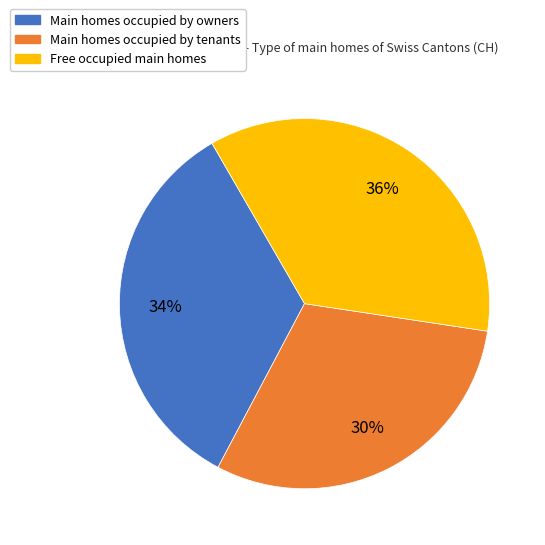

To the nearest percent, what is the average slice percentage?

33%